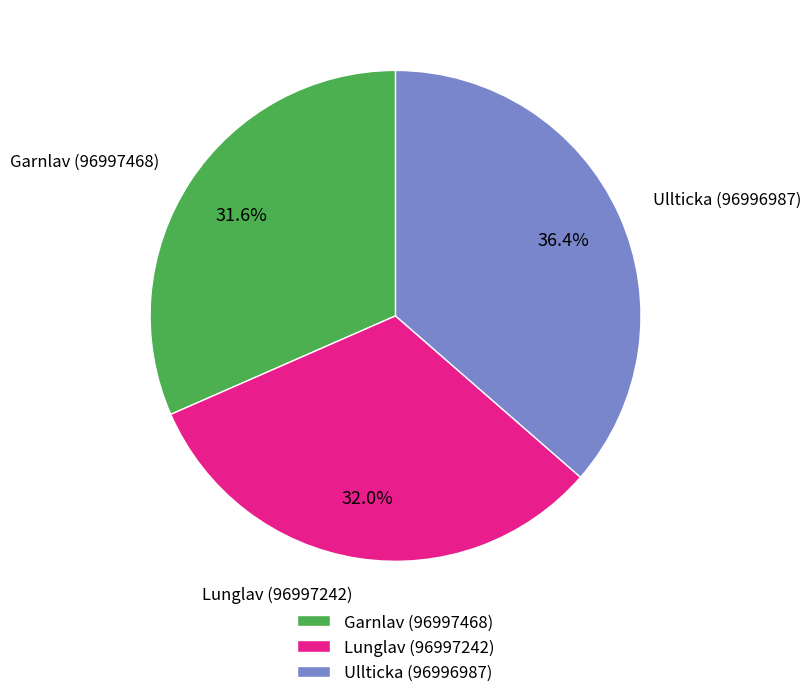

To the nearest percent, what is the difference between the Garnlav (96997468) and Ullticka (96996987) slice percentages?

5%